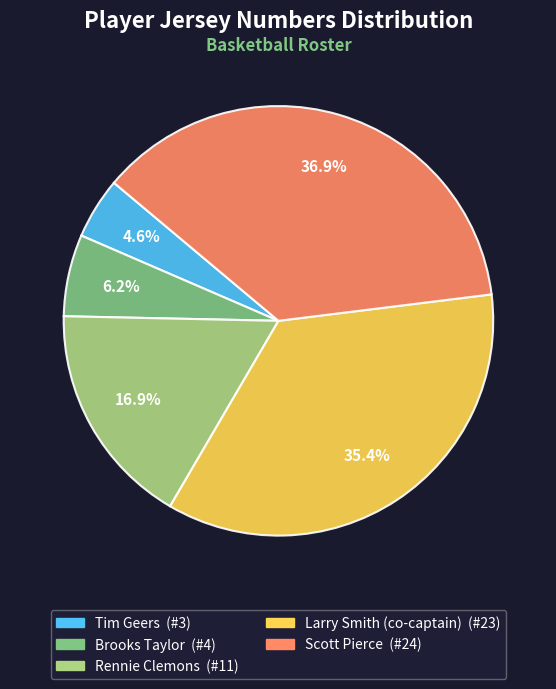

What is the largest slice in the pie chart?

Scott Pierce